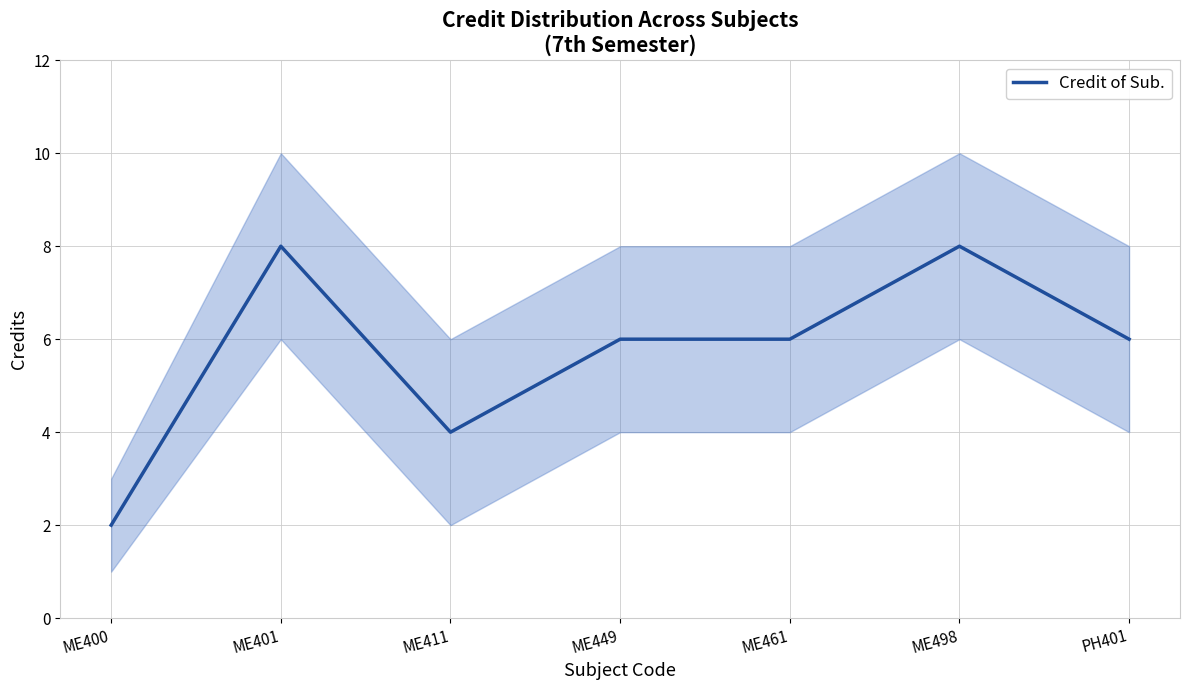

Between ME498 and ME461, which is larger?

ME498